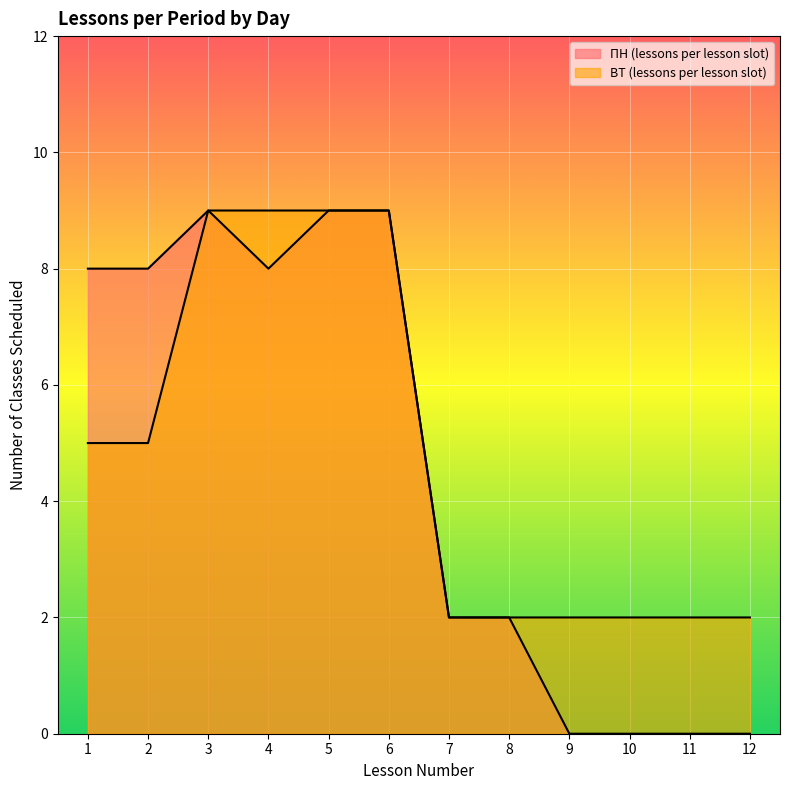

Reading left to right, what are all the values shown in this chart?

ПН (lessons per lesson slot): 8	8	9	8	9	9	2	2	0	0	0	0
ВТ (lessons per lesson slot): 5	5	9	9	9	9	2	2	2	2	2	2